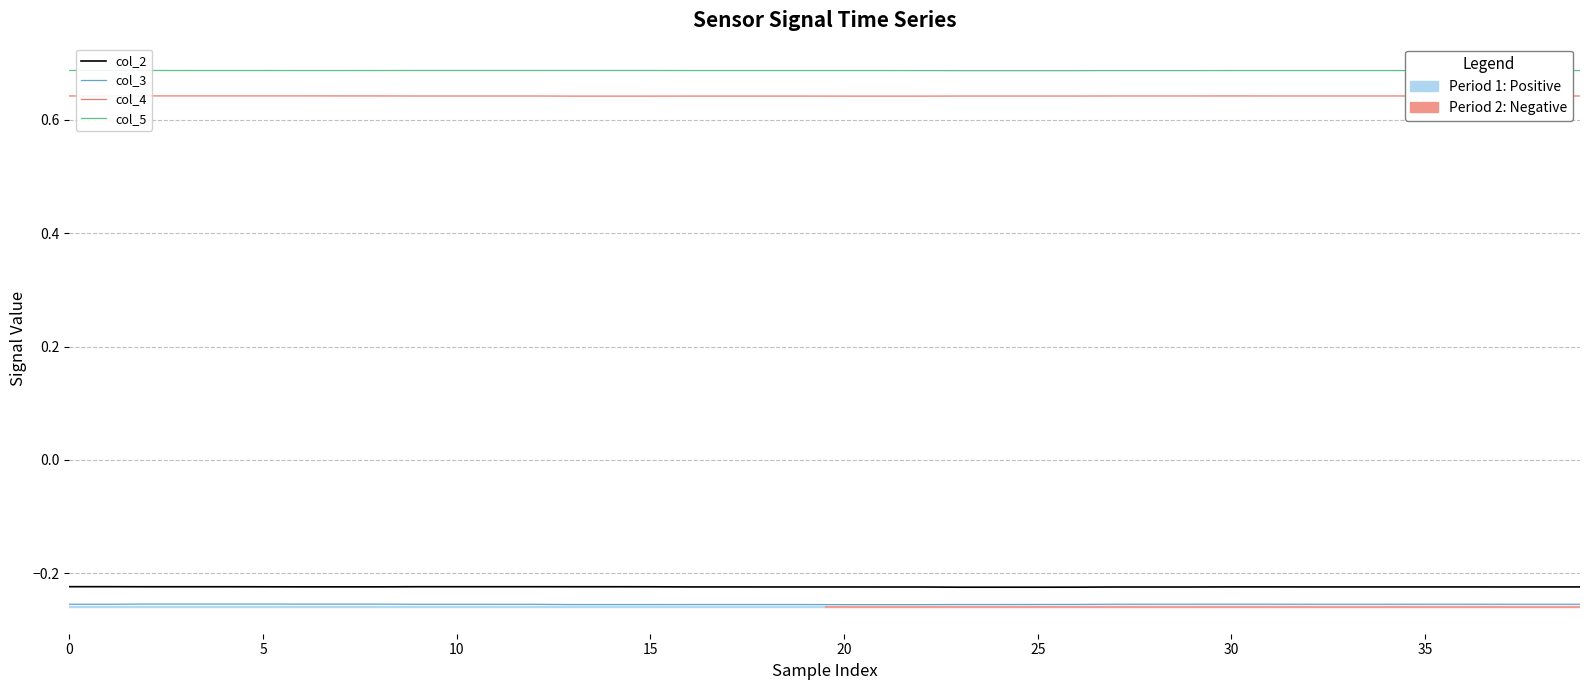

True or false: col_5 and col_4 intersect in this chart.

False